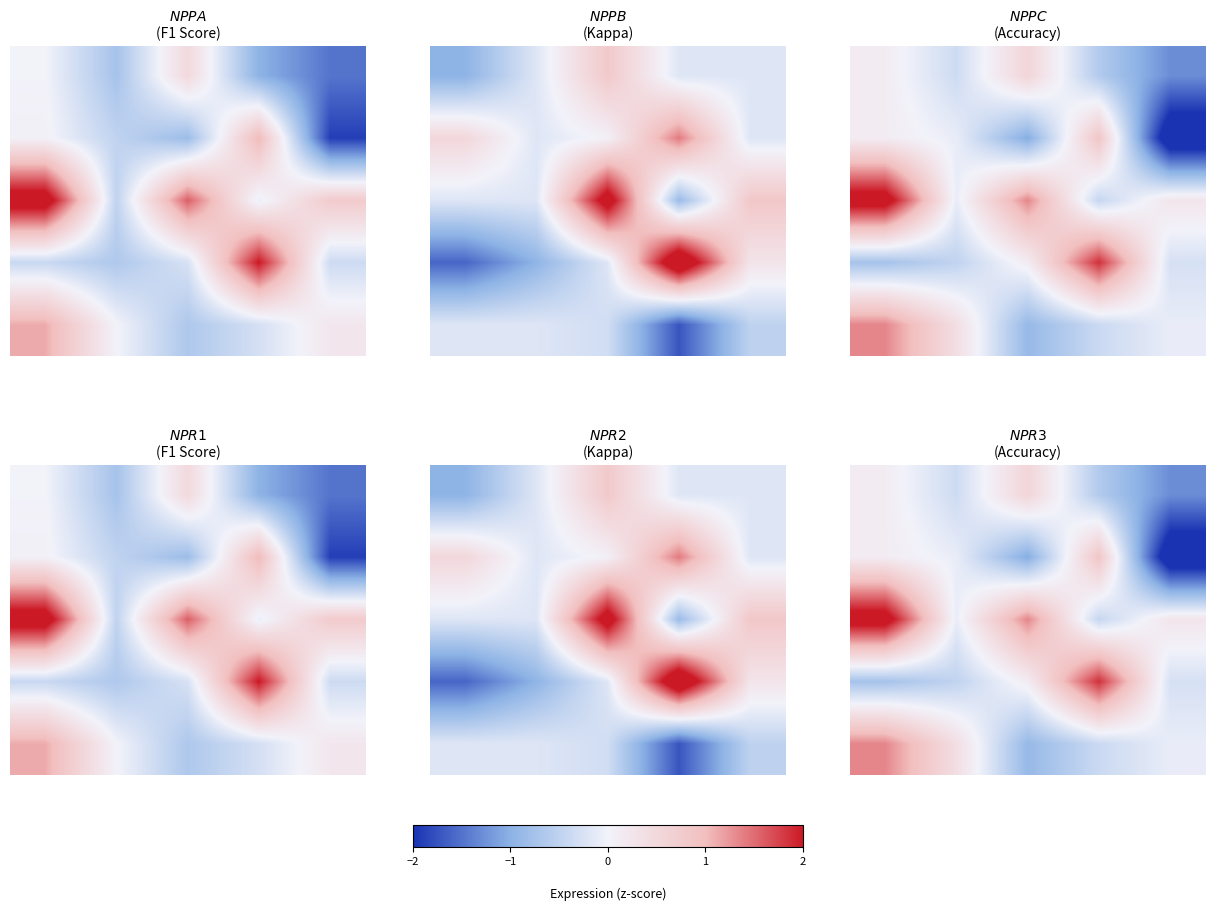

The value of 4 at 3 is -0.4. True or false?

True